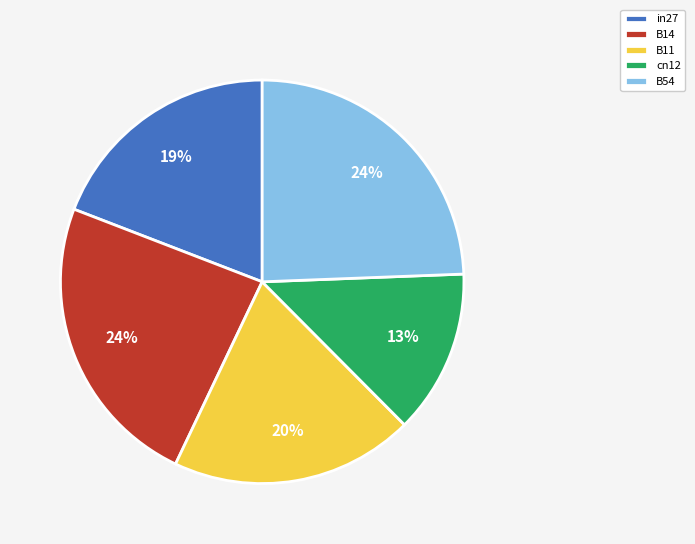

Between cn12 and B54, which is larger?

B54